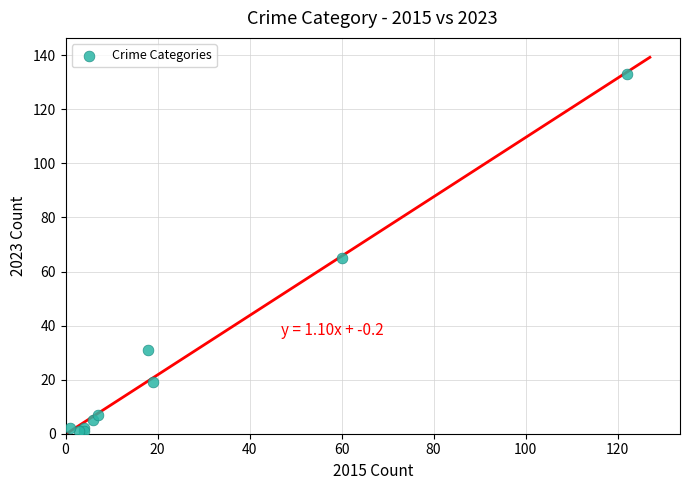

What Y value in the scatter plot is closest to 67?

65